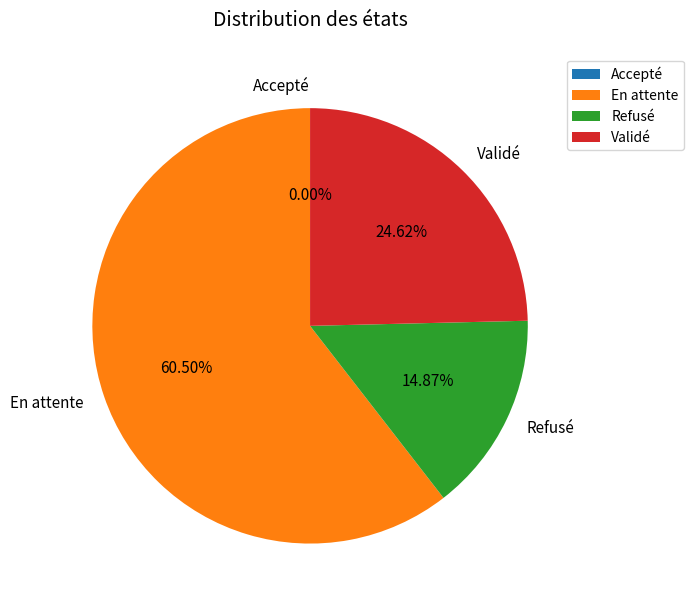

Is the sum of Validé and En attente greater than half?

Yes